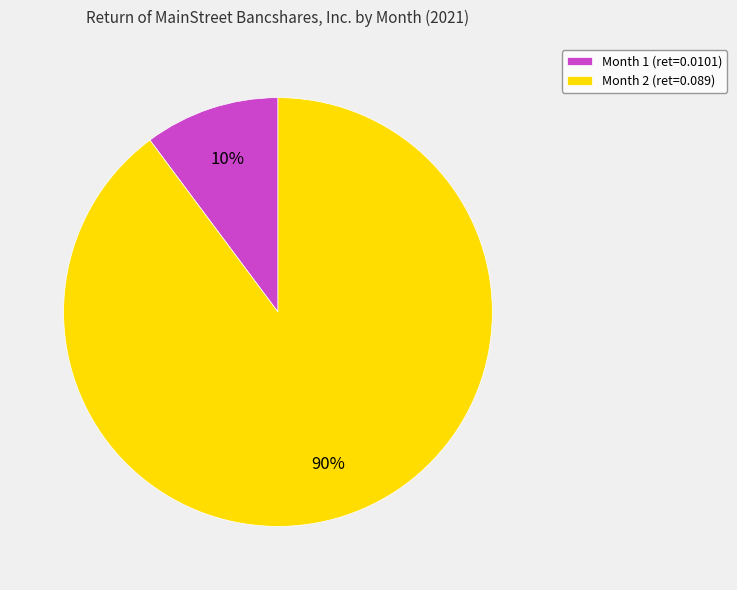

Combined, do Month 2 (ret=0.089) and Month 1 (ret=0.0101) account for over 50%?

Yes